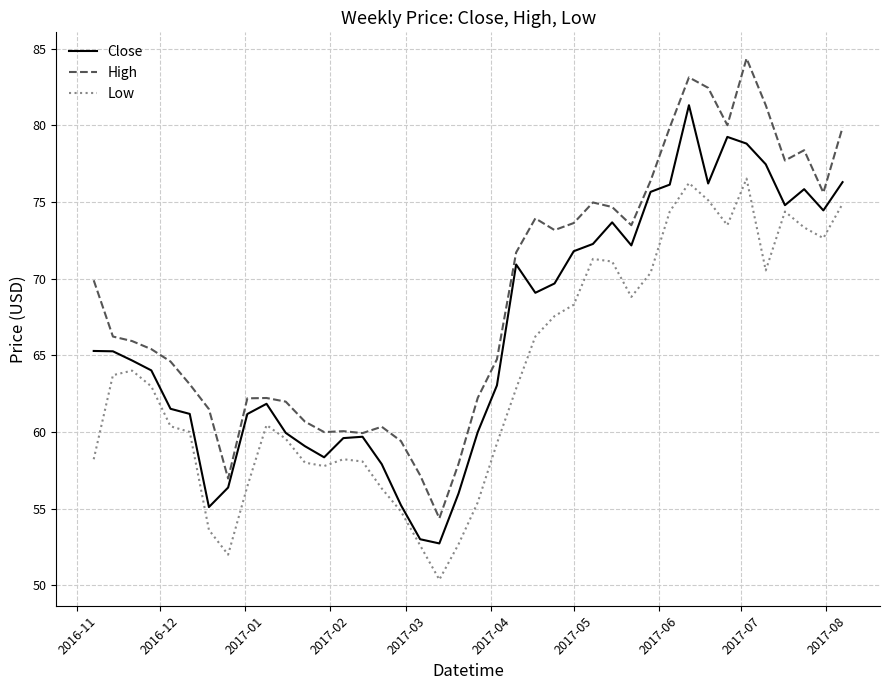

True or false: Low and High cross at least once.

False